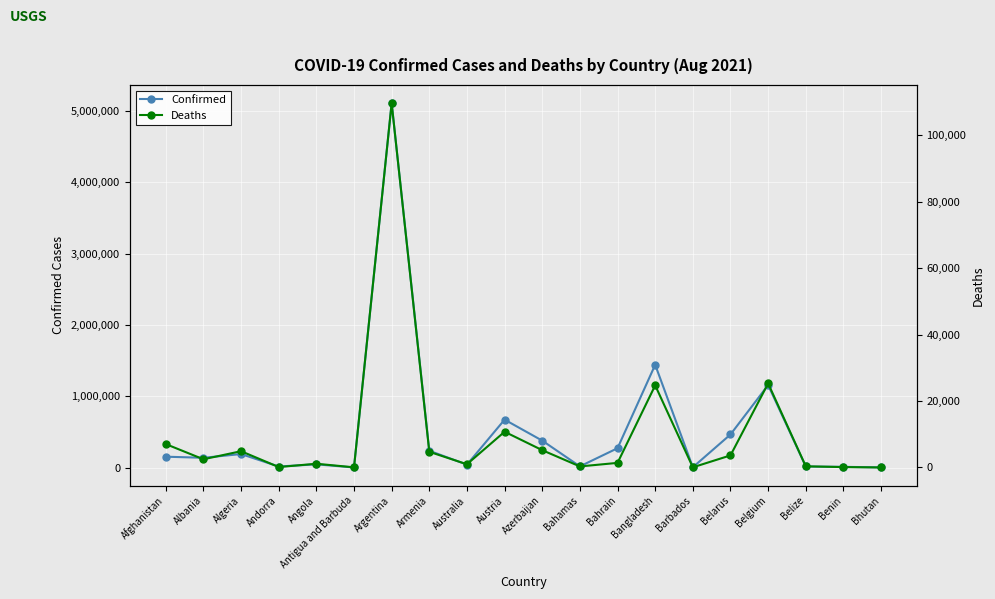

How many interior local valleys does the Deaths series have?

6